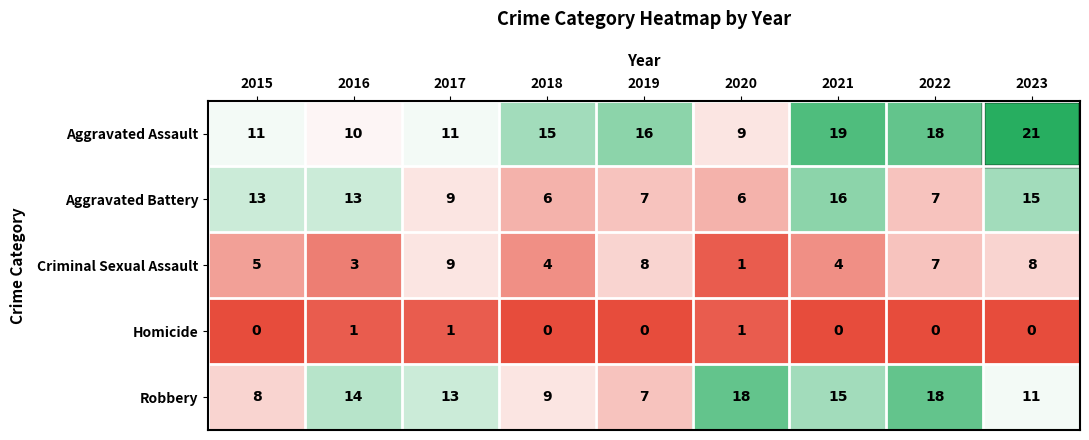

The value of Robbery at 2019 is 3. True or false?

False